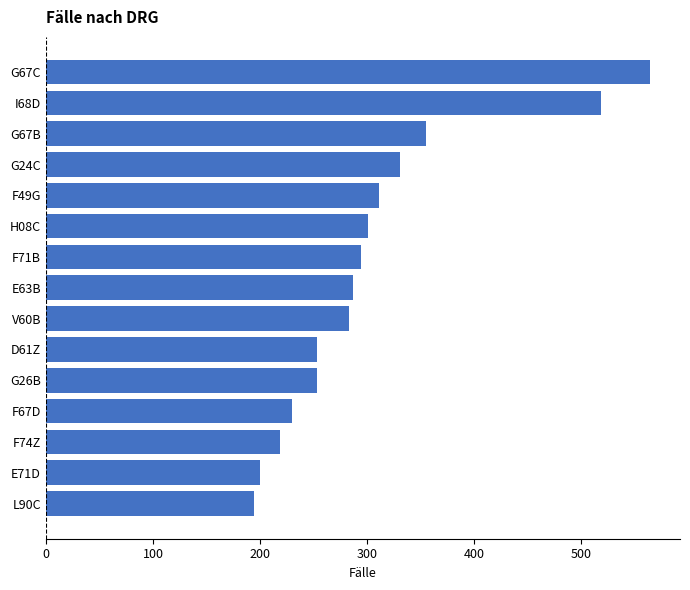

Reading top to bottom, extract all data points from this chart.

G67C=564	I68D=518	G67B=355	G24C=331	F49G=311	H08C=301	F71B=294	E63B=287	V60B=283	D61Z=253	G26B=253	F67D=230	F74Z=219	E71D=200	L90C=194